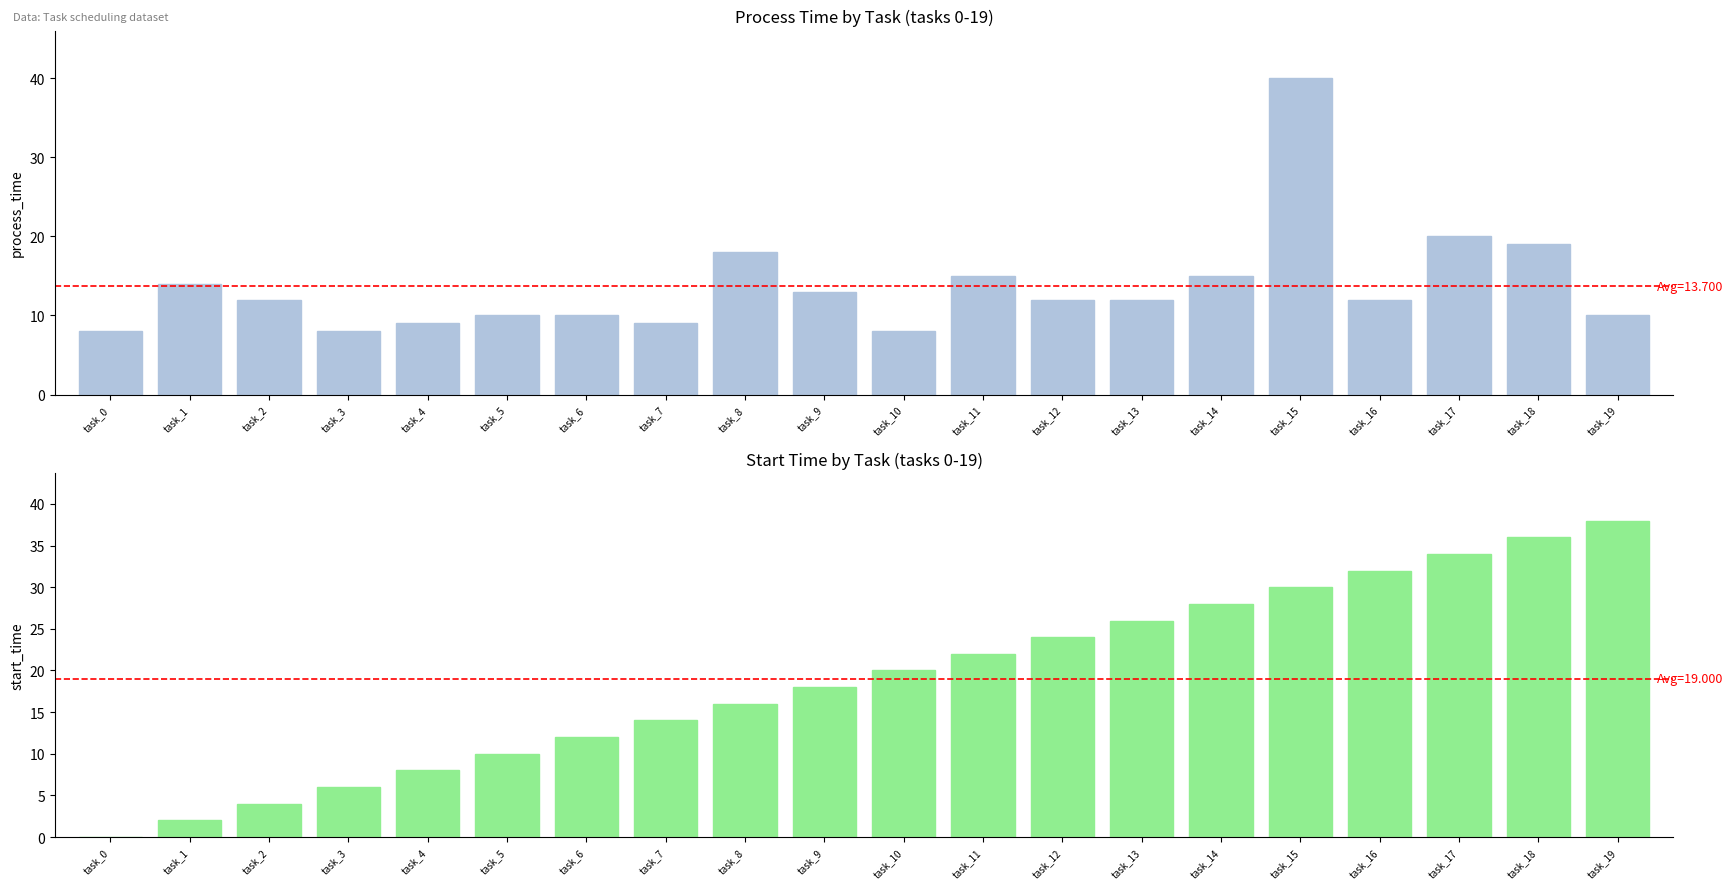

Rank the categories by start_time value from lowest to highest.

task_0, task_1, task_2, task_3, task_4, task_5, task_6, task_7, task_8, task_9, task_10, task_11, task_12, task_13, task_14, task_15, task_16, task_17, task_18, task_19